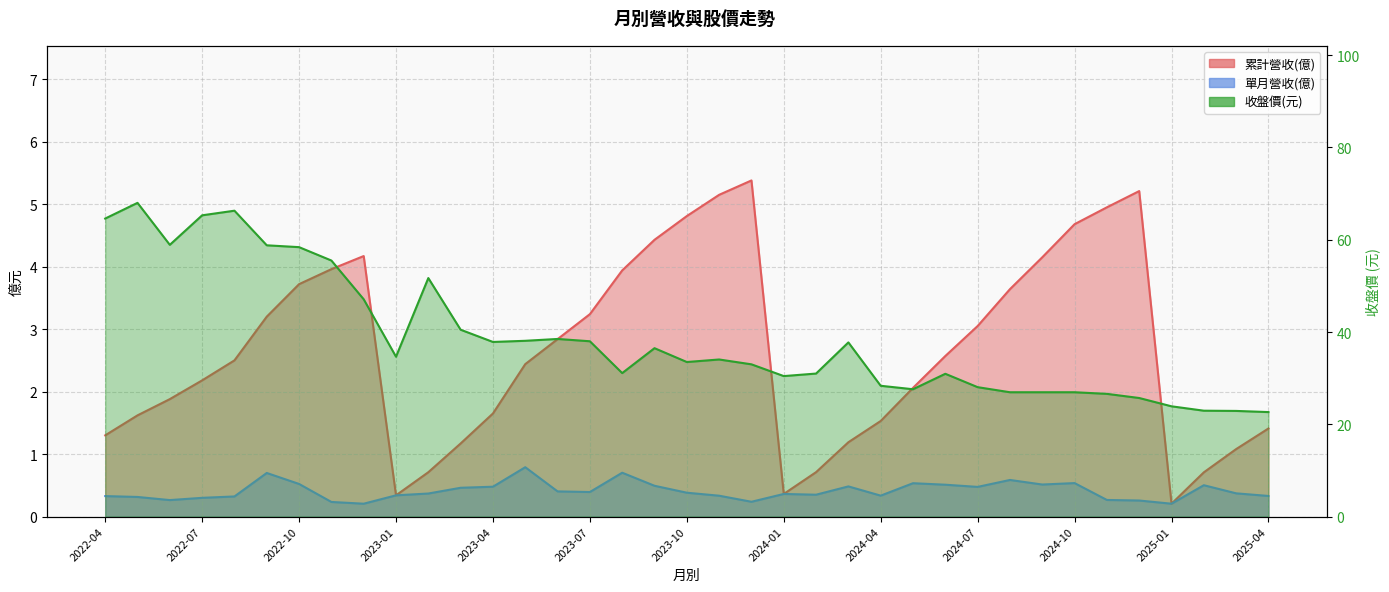

What is the difference between the maximum and minimum values in the 單月營收(億) series?

0.6